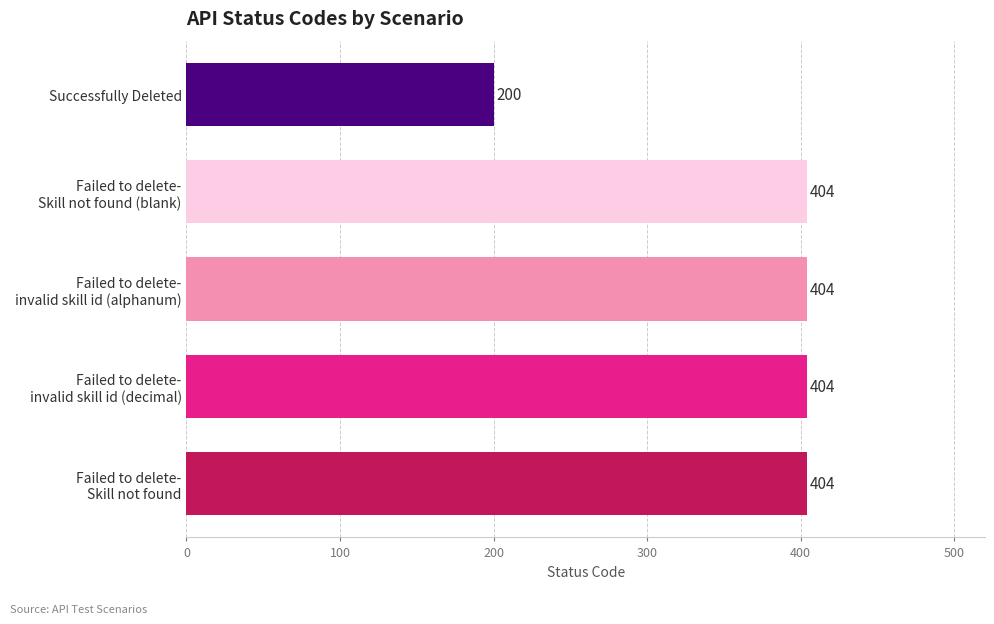

What is the maximum value shown in the chart?

404